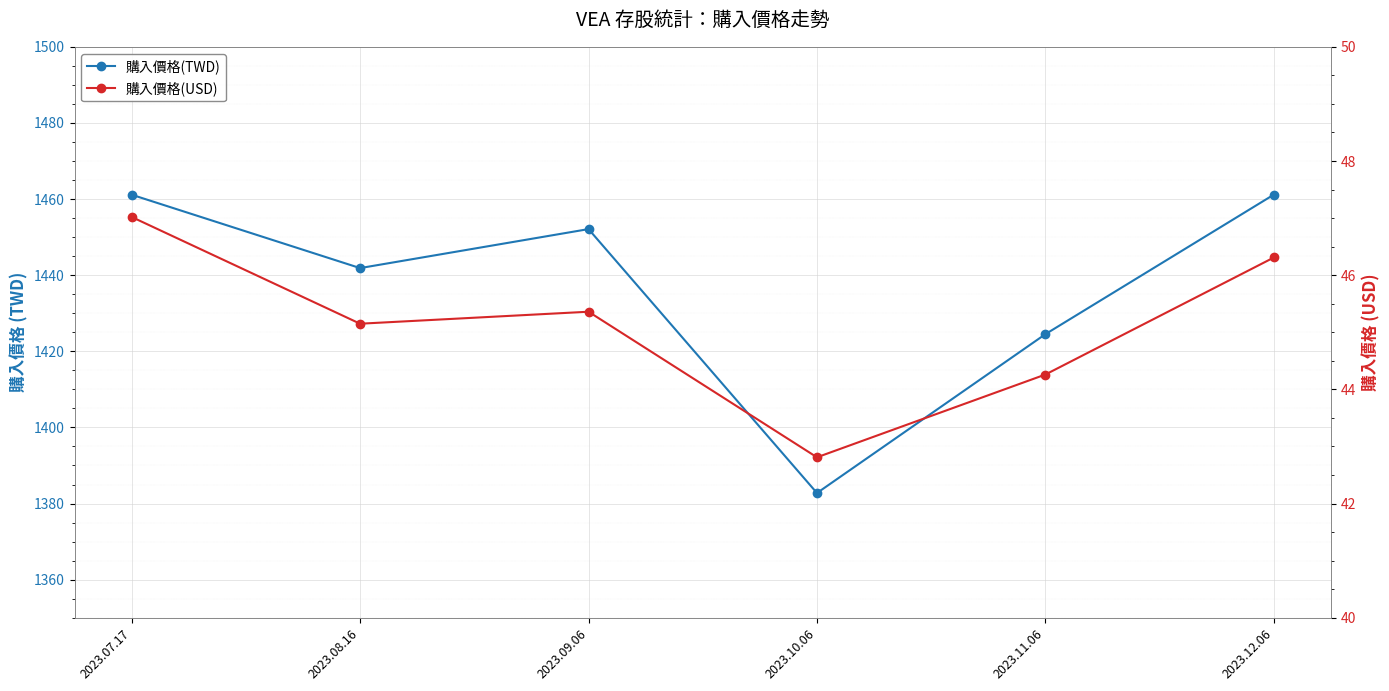

At which label is 購入價格(USD) closest to 44?

2023.11.06